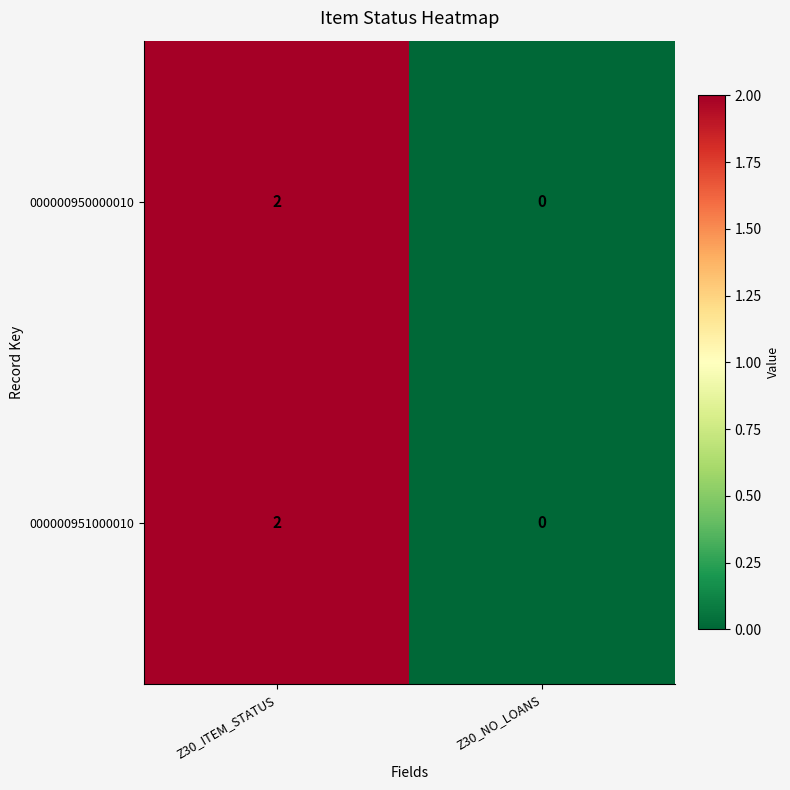

Reading left to right, extract all data points from this chart.

000000950000010: Z30_ITEM_STATUS=2	Z30_NO_LOANS=0
000000951000010: Z30_ITEM_STATUS=2	Z30_NO_LOANS=0